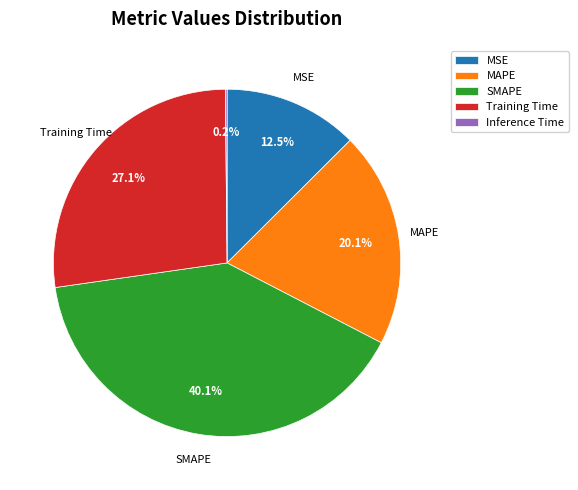

How much of the chart is everything except Training Time?

72.9%